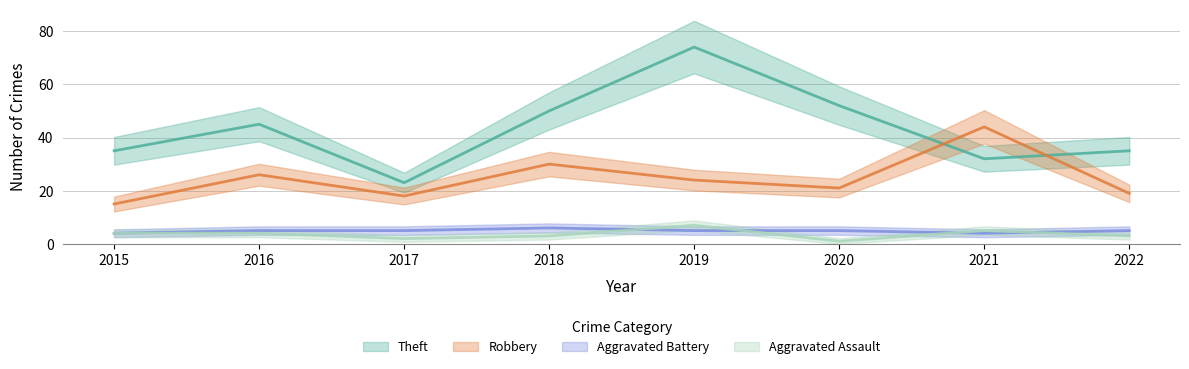

What is the minimum value shown in the chart?

1